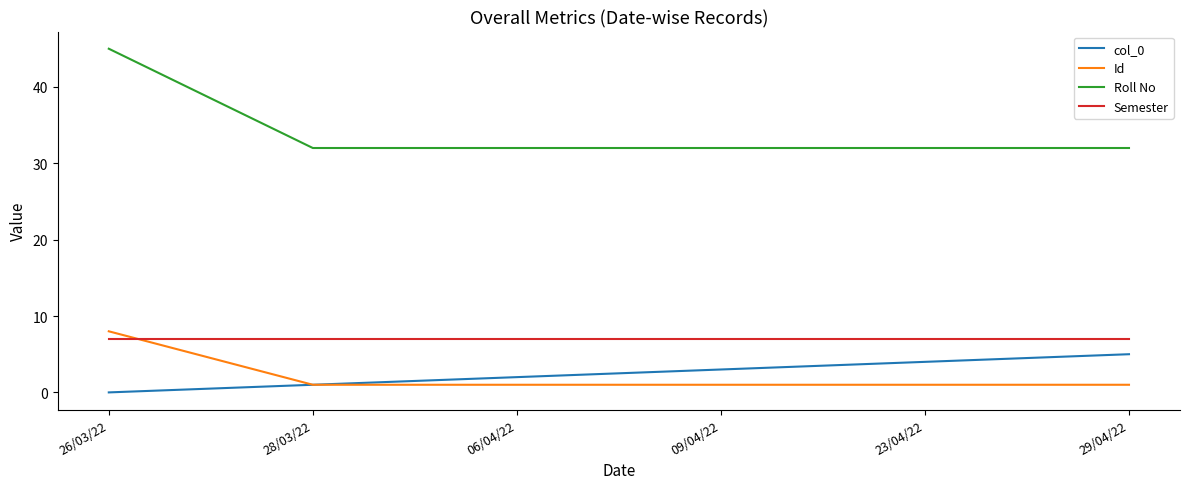

True or false: Roll No and Semester cross at least once.

False